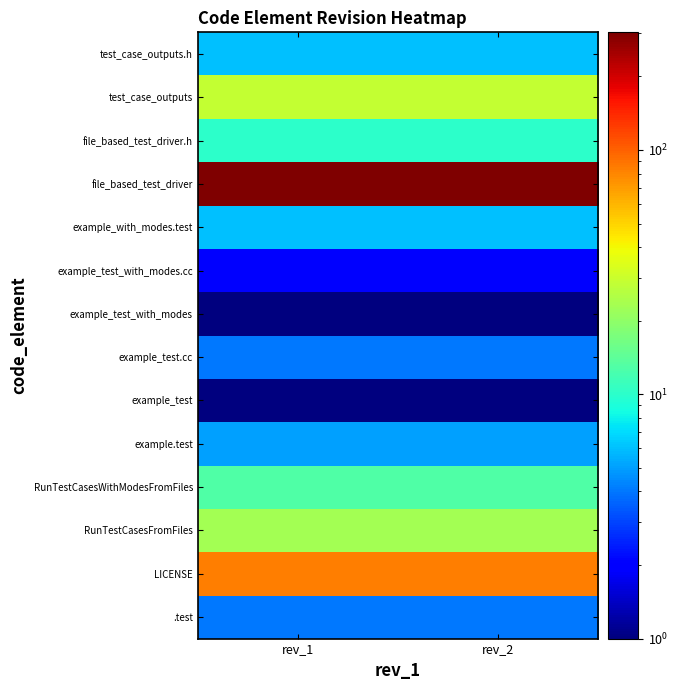

Reading right to left, extract all data points from this chart.

.test: rev_2=4	rev_1=4
LICENSE: rev_2=84	rev_1=84
RunTestCasesFromFiles: rev_2=23	rev_1=23
RunTestCasesWithModesFromFiles: rev_2=13	rev_1=13
example.test: rev_2=5	rev_1=5
example_test: rev_2=1	rev_1=1
example_test.cc: rev_2=4	rev_1=4
example_test_with_modes: rev_2=1	rev_1=1
example_test_with_modes.cc: rev_2=2	rev_1=2
example_with_modes.test: rev_2=6	rev_1=6
file_based_test_driver: rev_2=302	rev_1=303
file_based_test_driver.h: rev_2=10	rev_1=10
test_case_outputs: rev_2=29	rev_1=29
test_case_outputs.h: rev_2=6	rev_1=6